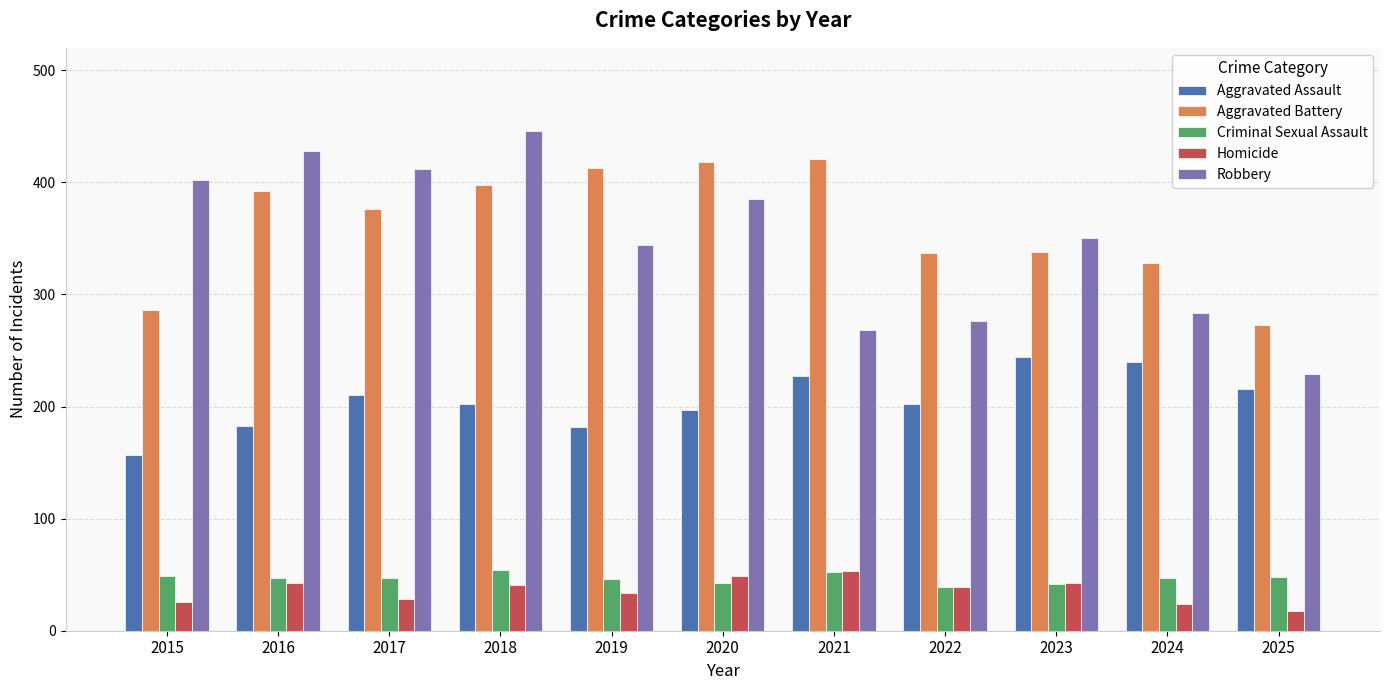

At how many categories does at least one series exceed 239?

11